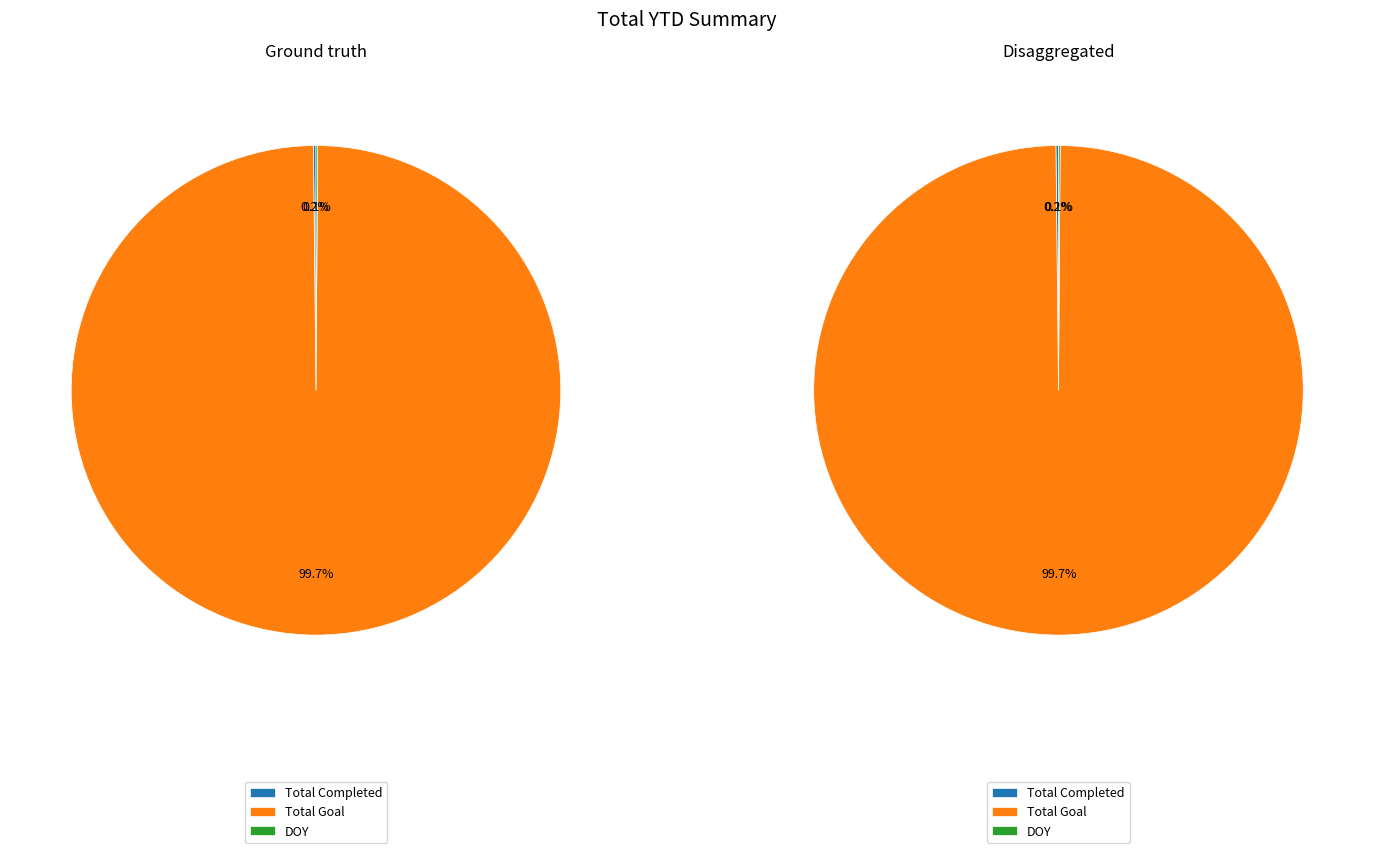

Count the number of slices in the pie.

3